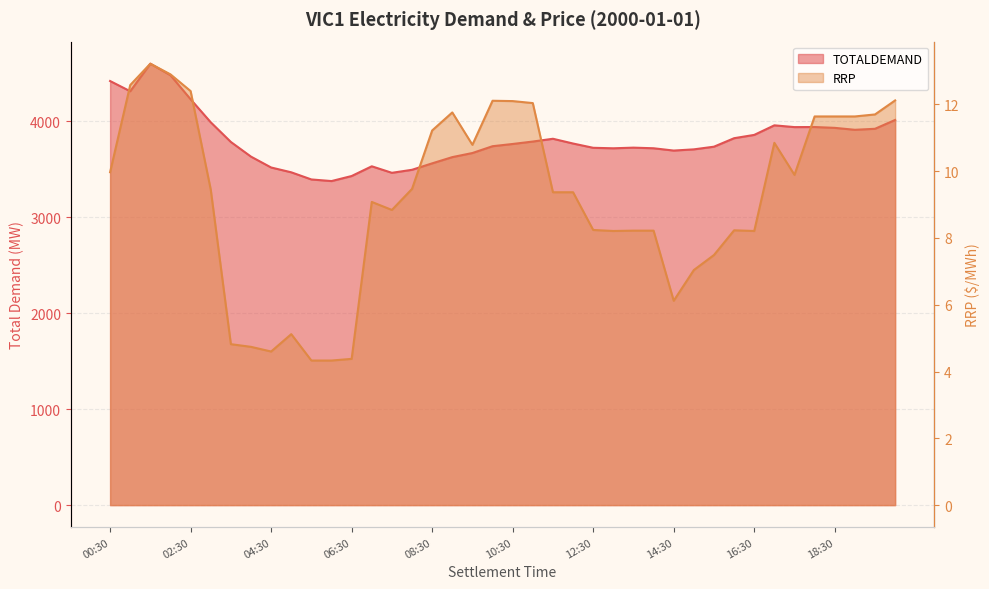

Read the TOTALDEMAND value at 17:00.

3957.4